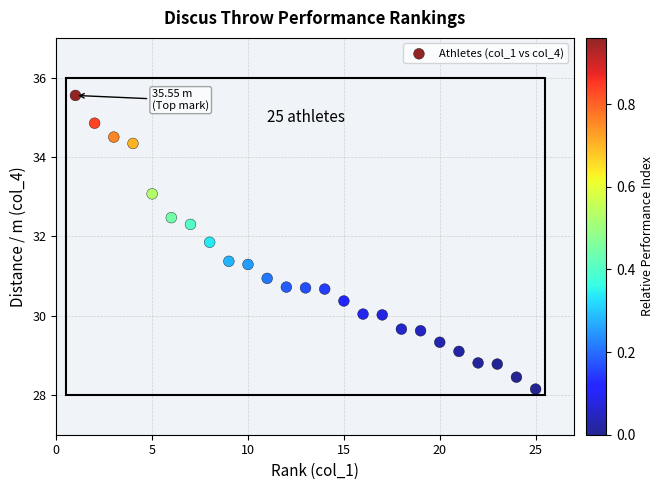

What is the range of Y values (max minus min)?

7.4